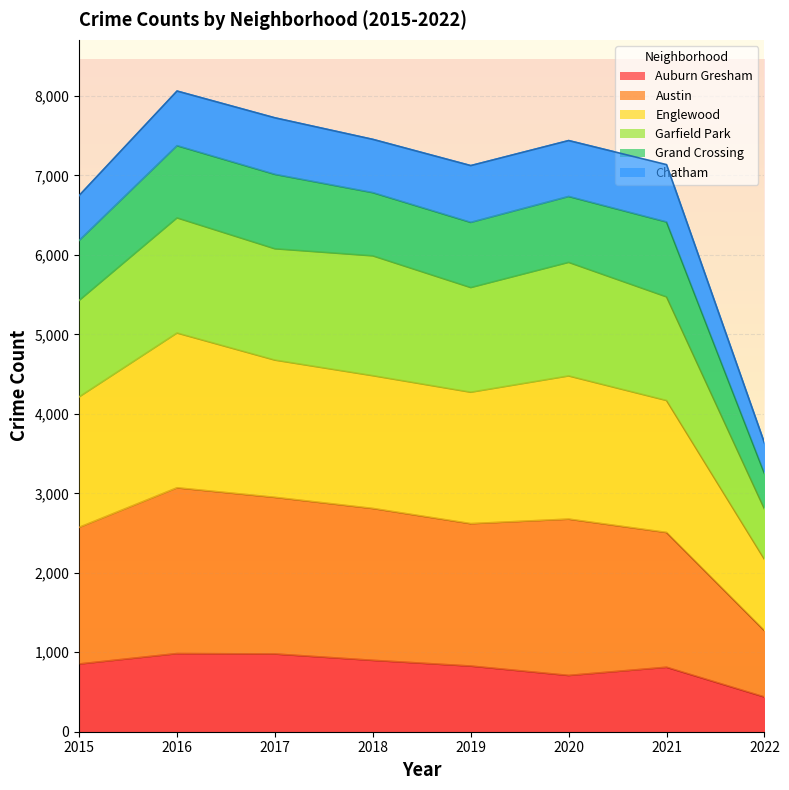

Which series has the widest spread of values?

Austin